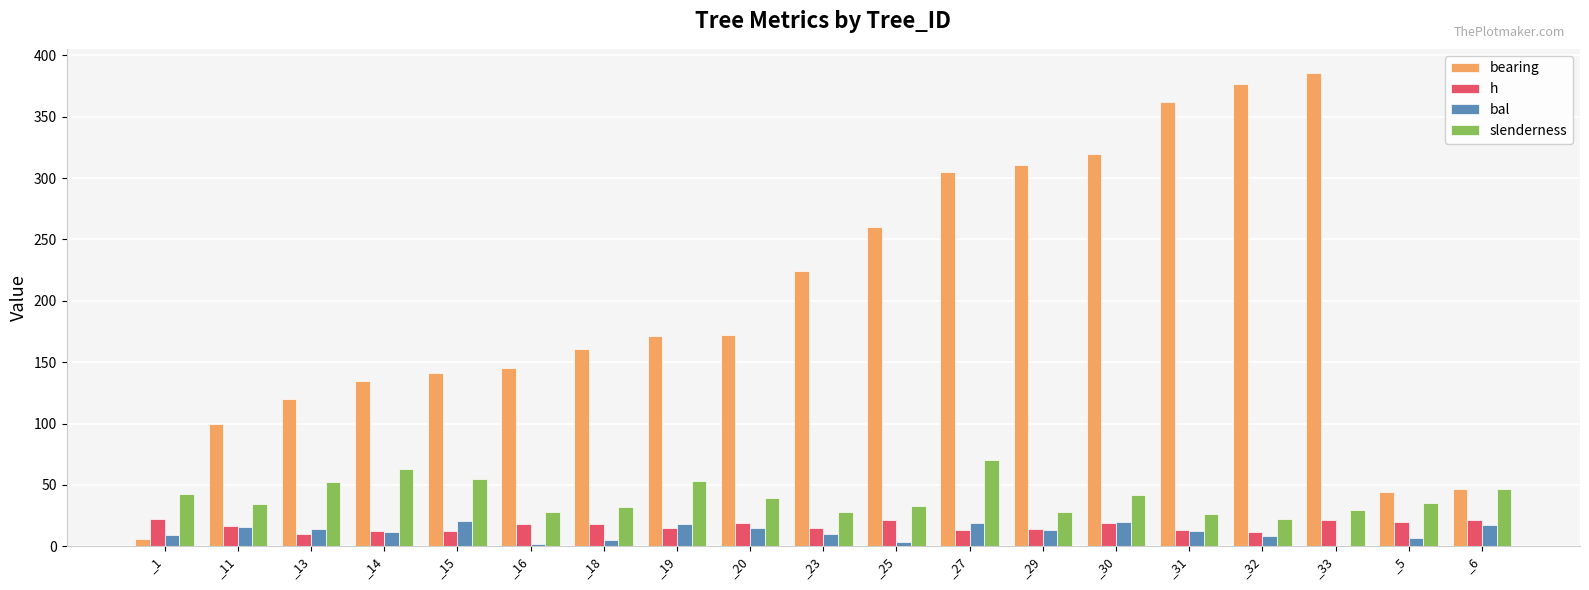

What is the sum of all bearing values?

3787.0